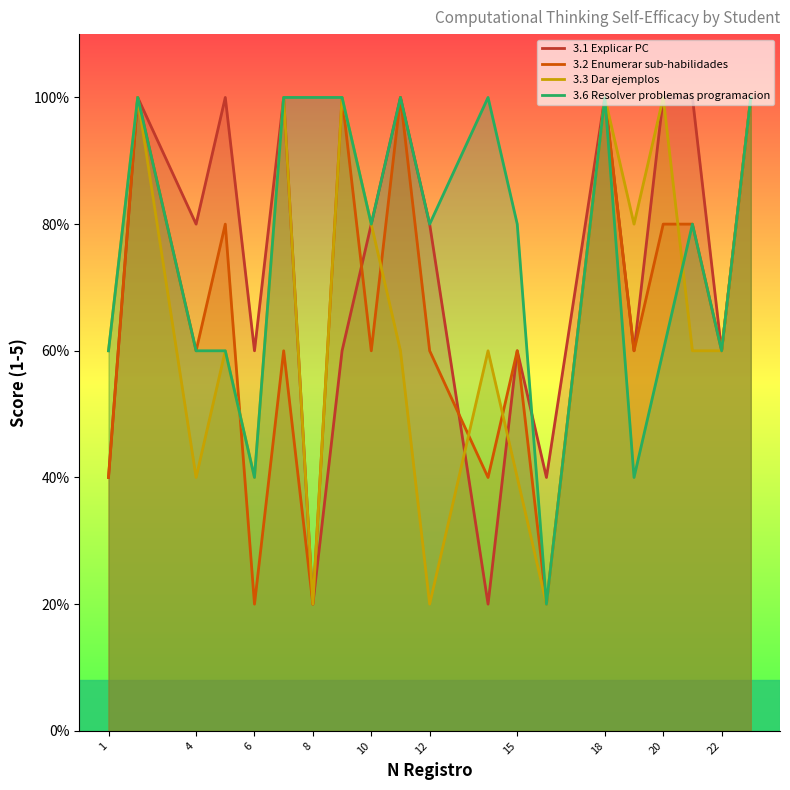

What is the difference between the maximum and minimum values in the 3.6 Resolver problemas programacion series?

4